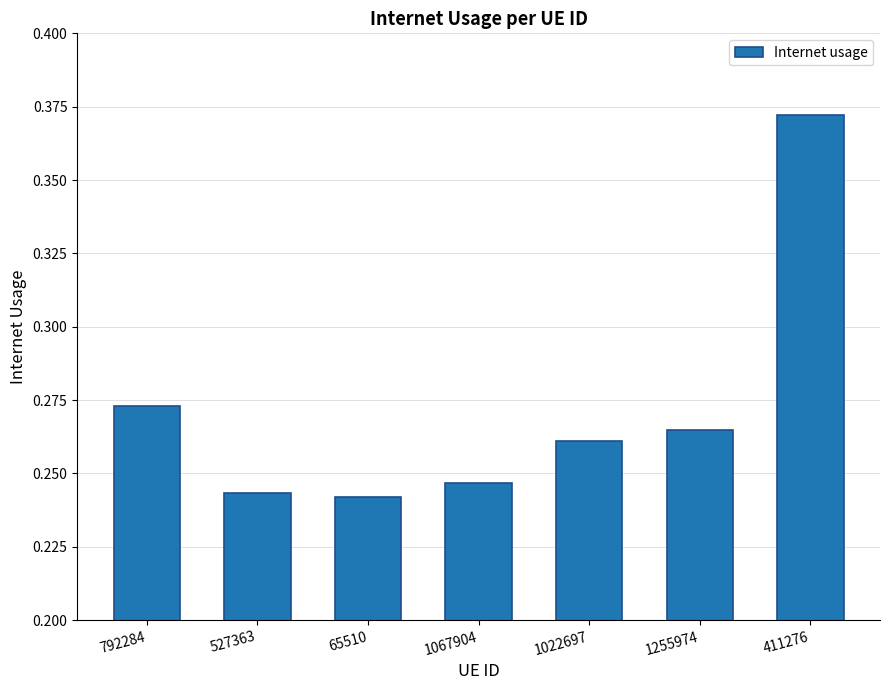

Is it true that the value at 411276 is 0.2?

False